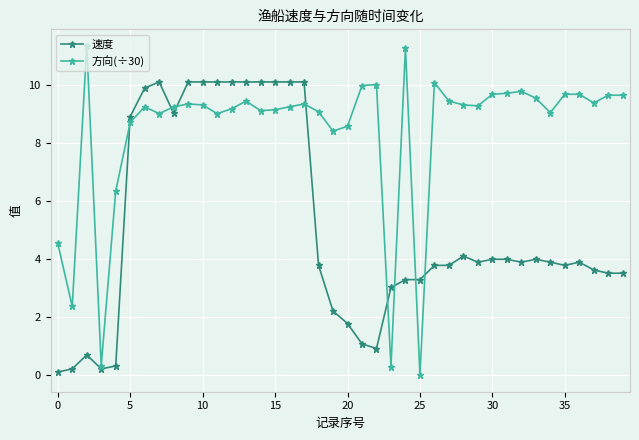

How many data points does each series have?

40